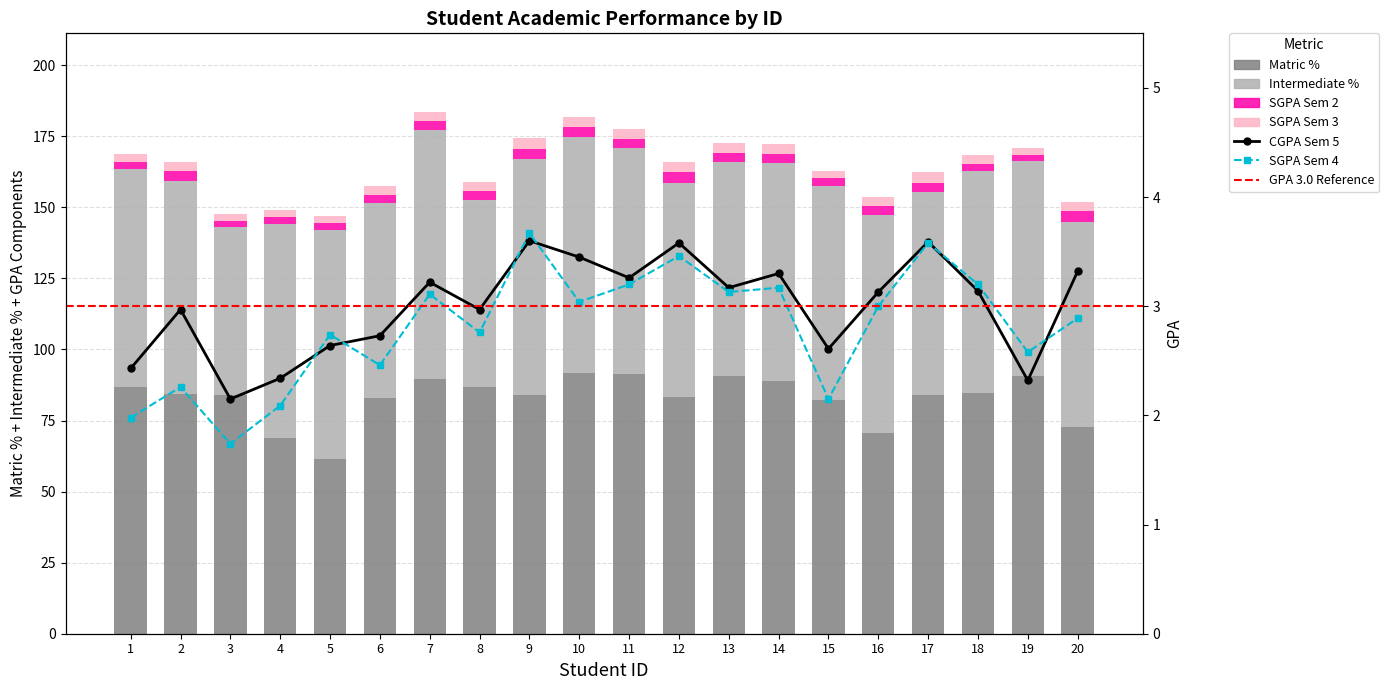

Which series has the largest range (max minus min)?

Matric %